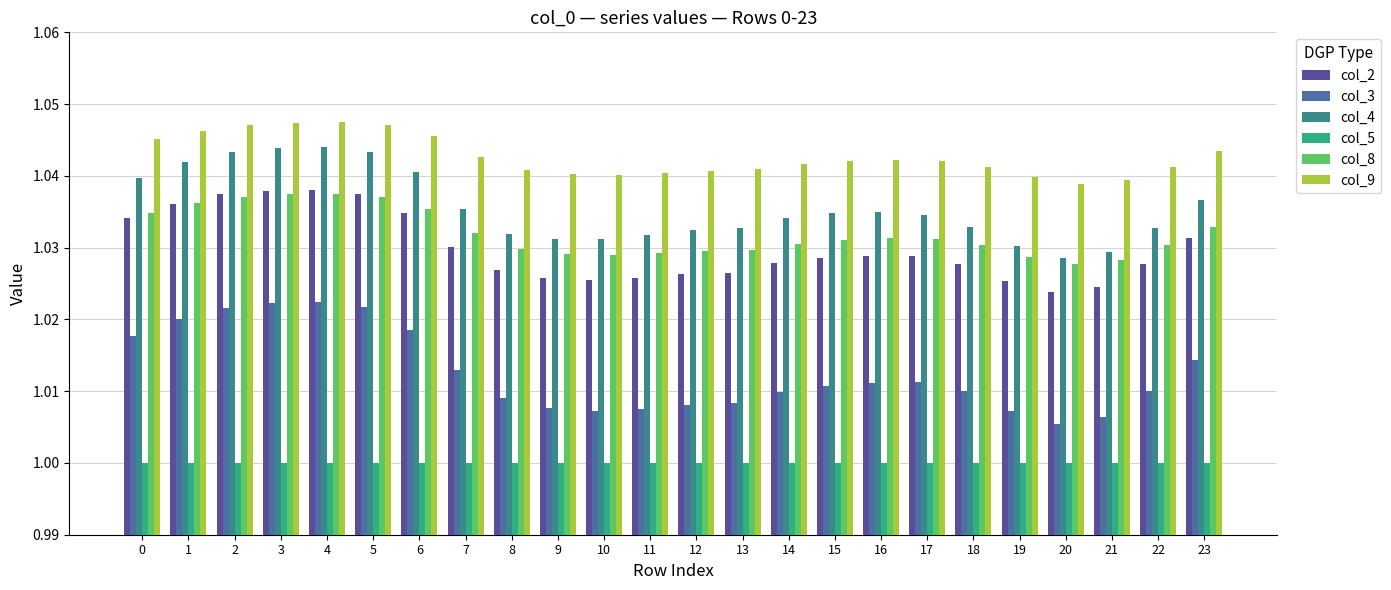

How many series are shown in this chart?

6